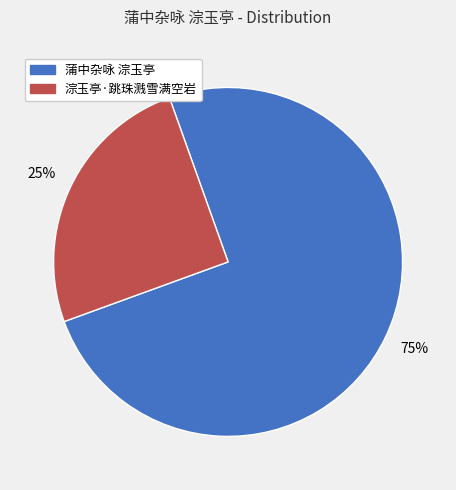

To the nearest percent, what is the difference between the largest and smallest slice percentages?

50%